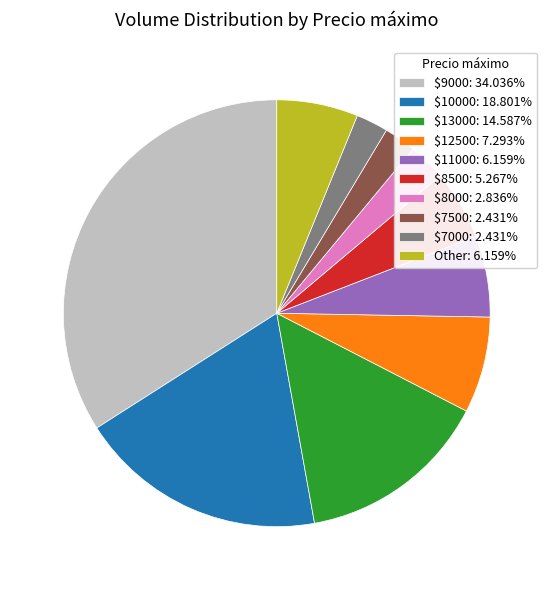

Is there any slice that represents more than half of the pie?

No